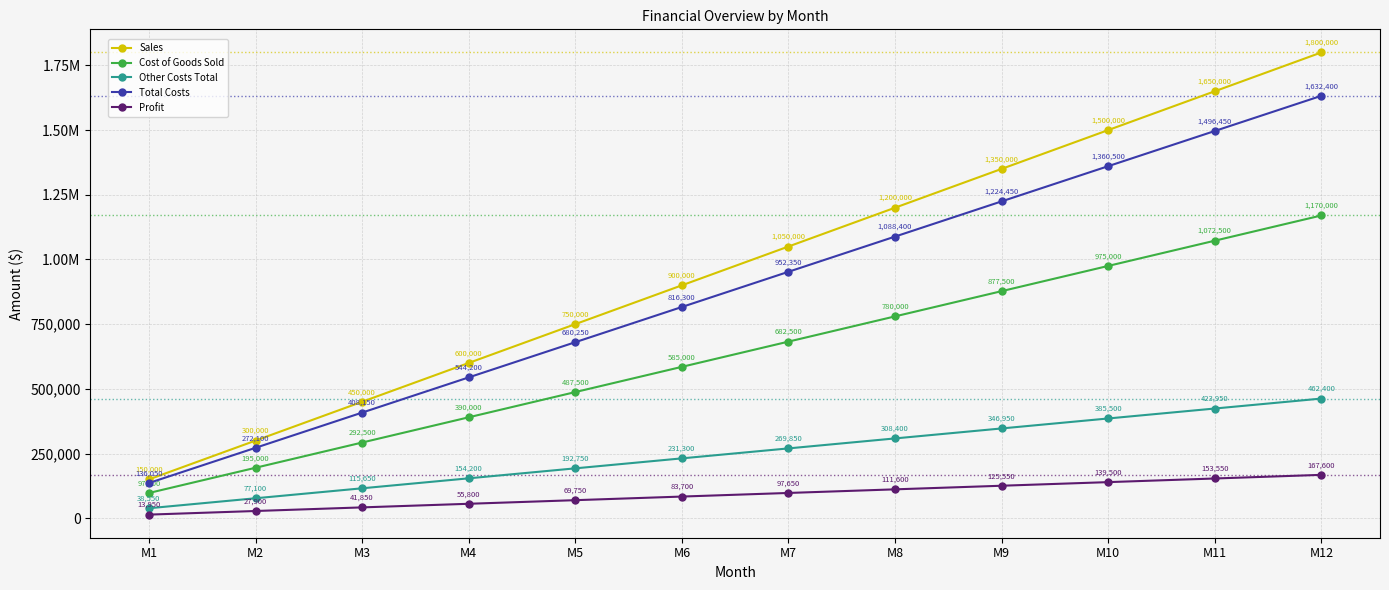

What are all the series names shown in the legend?

Sales, Cost of Goods Sold, Other Costs Total, Total Costs, Profit